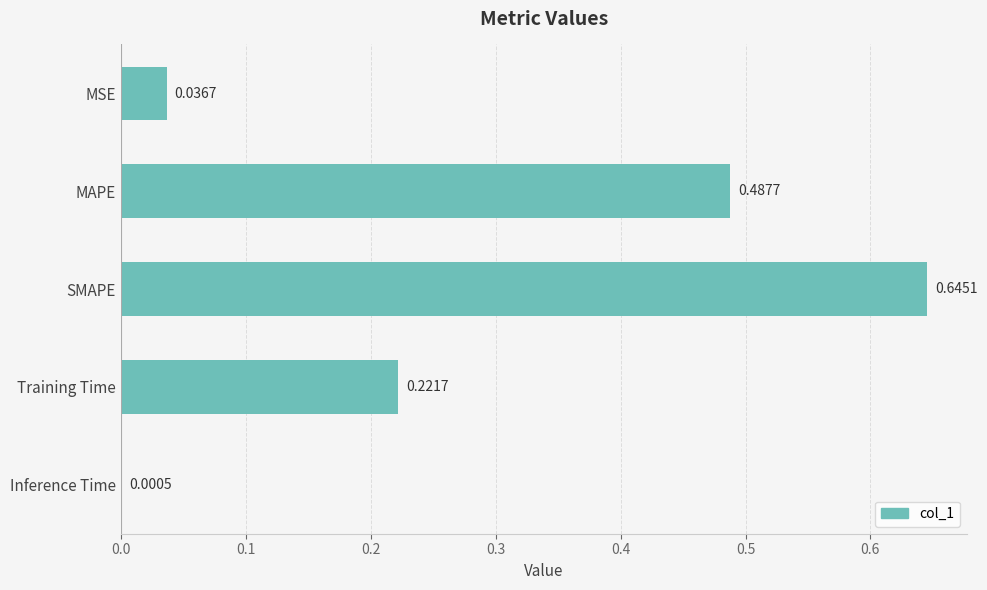

What is the sum of all values?

1.4